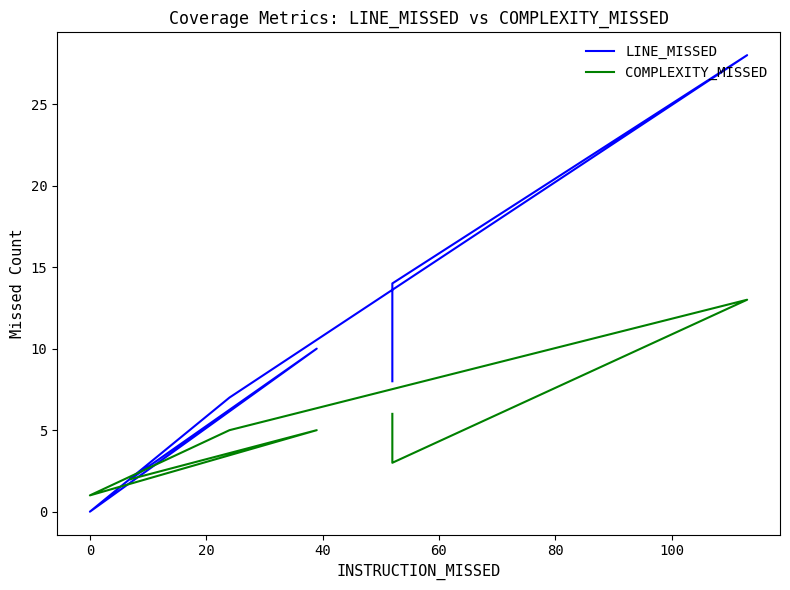

What is the greatest value displayed?

28